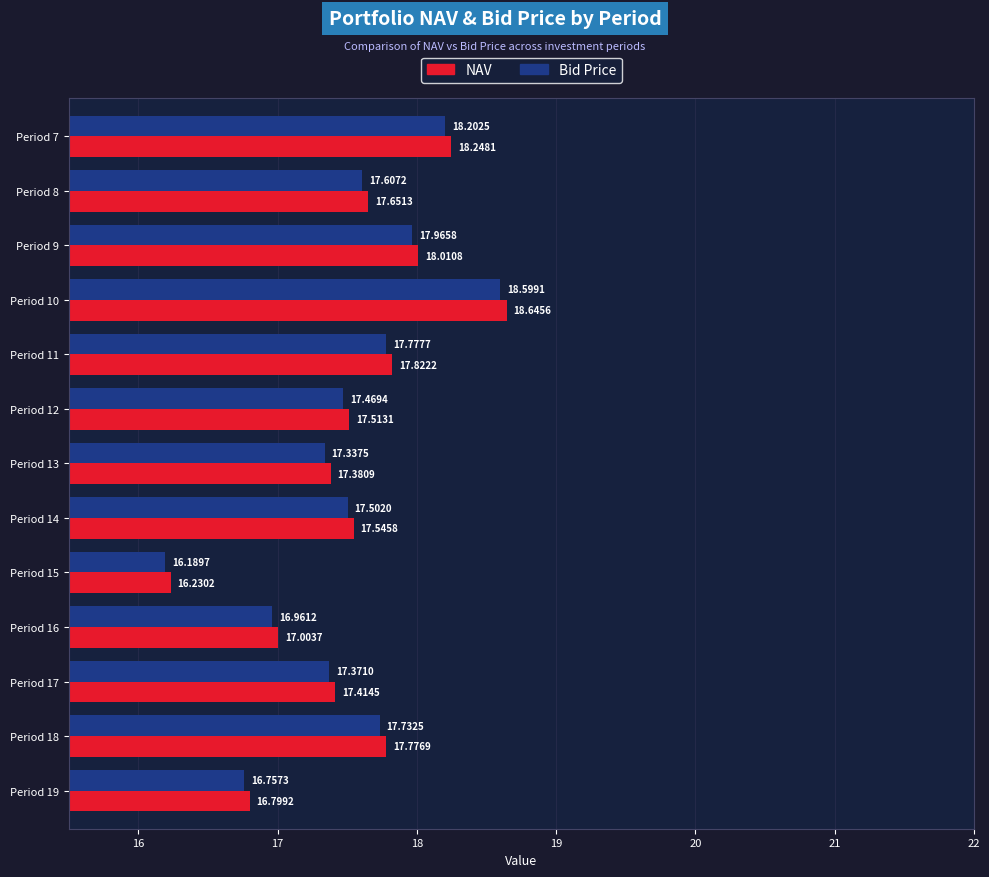

Which series has the widest spread of values?

NAV